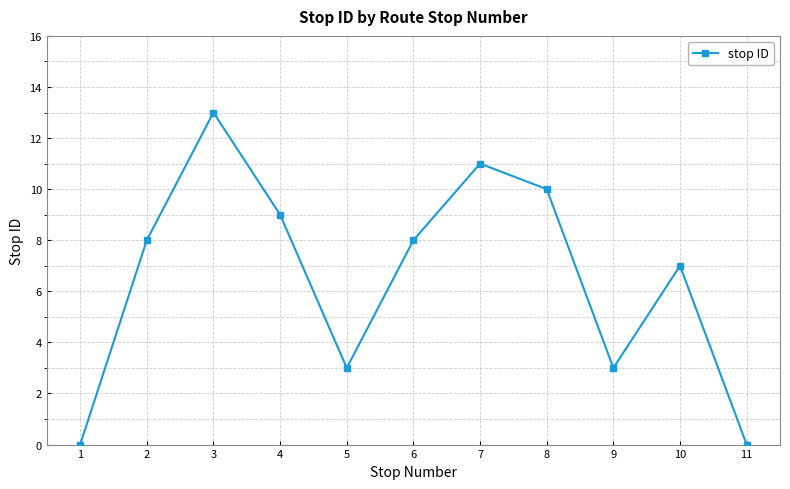

How many interior local valleys (lower than both neighbors) does the data have?

2